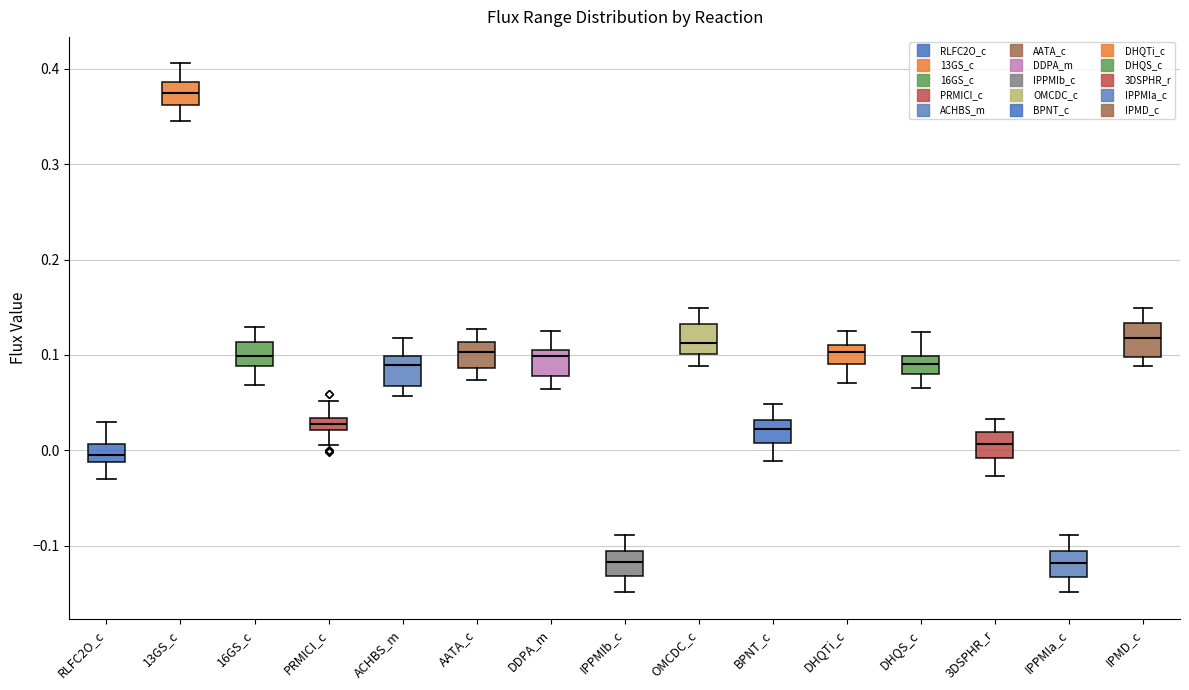

Where does the upper whisker of the box for DHQS_c end on the y-axis? The values are not printed on the chart, so give them approximately, as read against the axis.

0.12